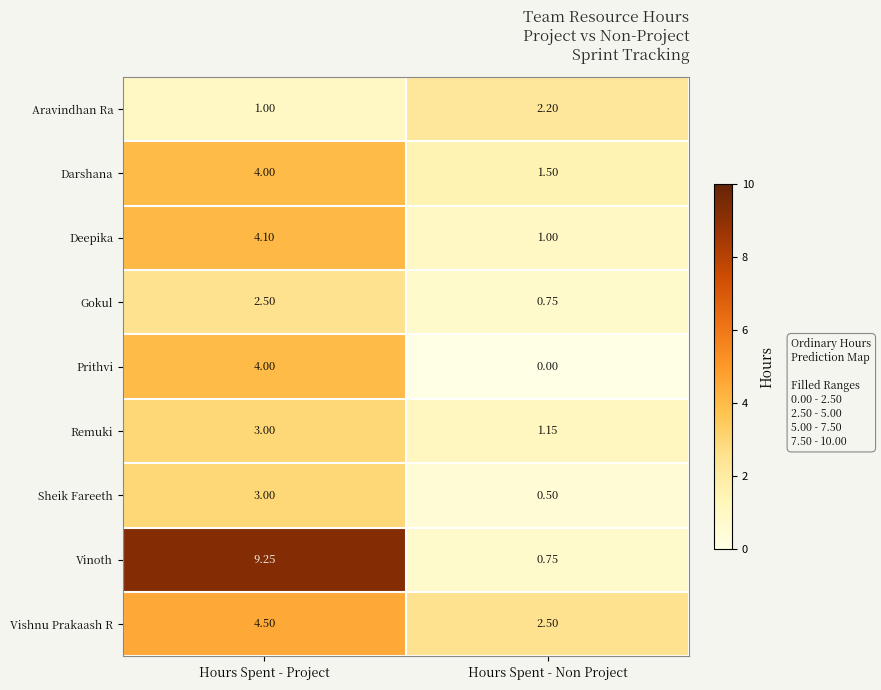

How many series are shown in this chart?

9